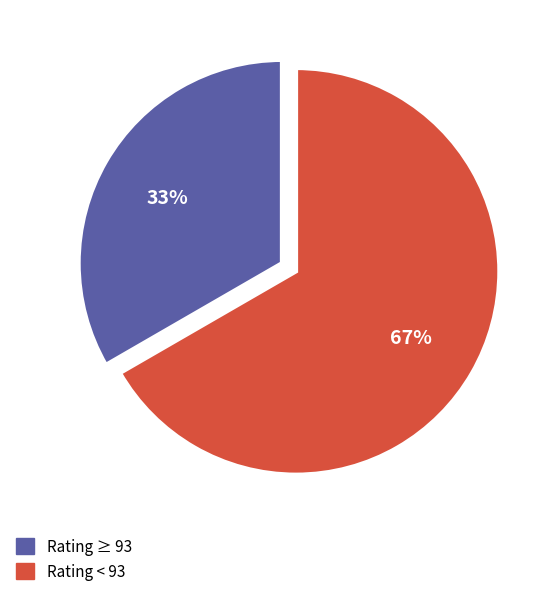

How many segments does this pie chart have?

2